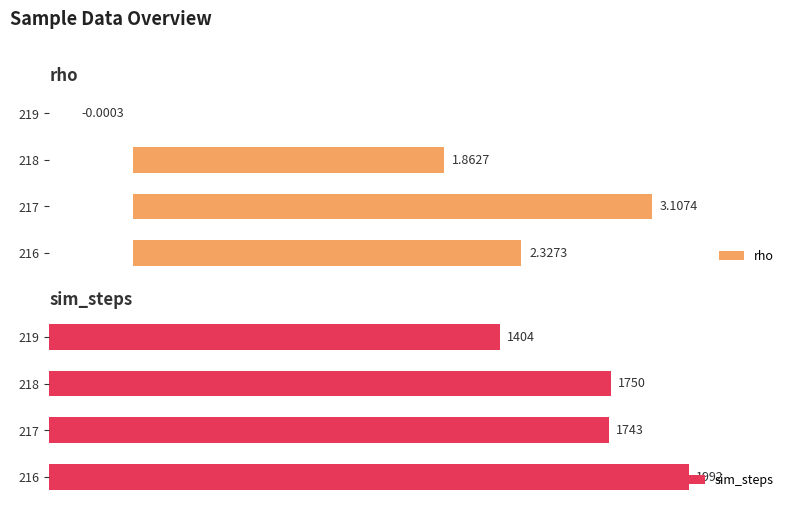

How many data points in rho are less than 2?

2